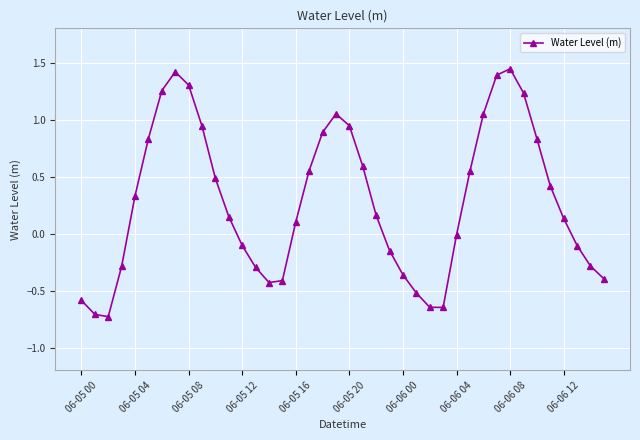

Does the chart display data point markers on the line(s)?

Yes